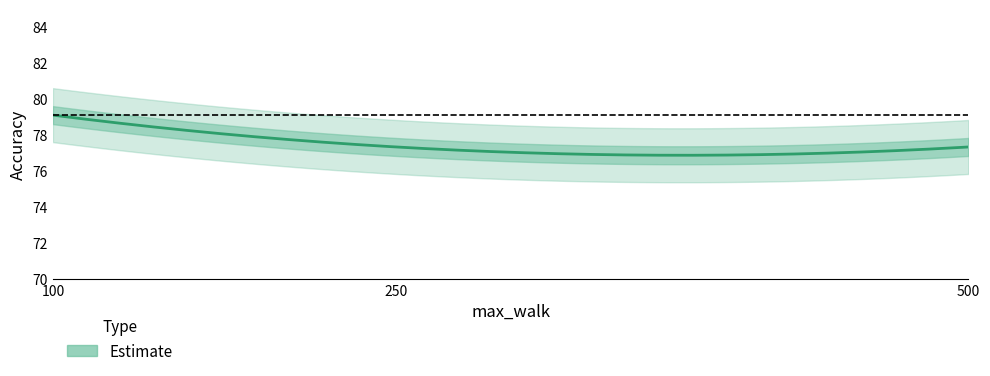

What is the ratio of the value at 500 to the value at 250?

1.0